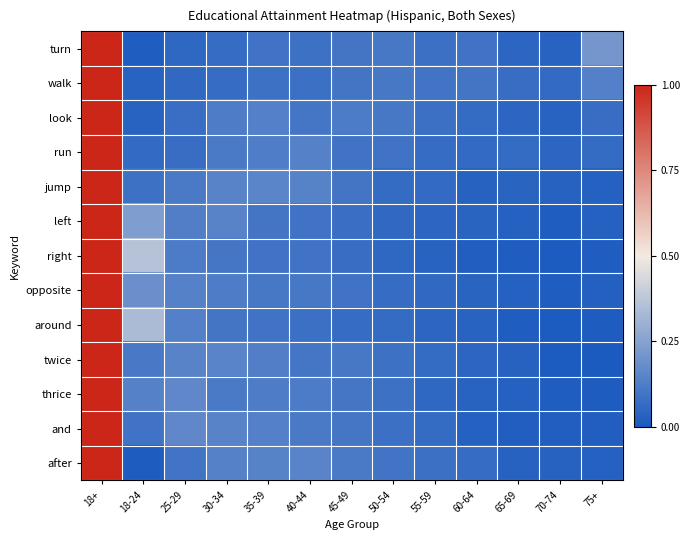

Which label corresponds to the largest value in the chart?

18+